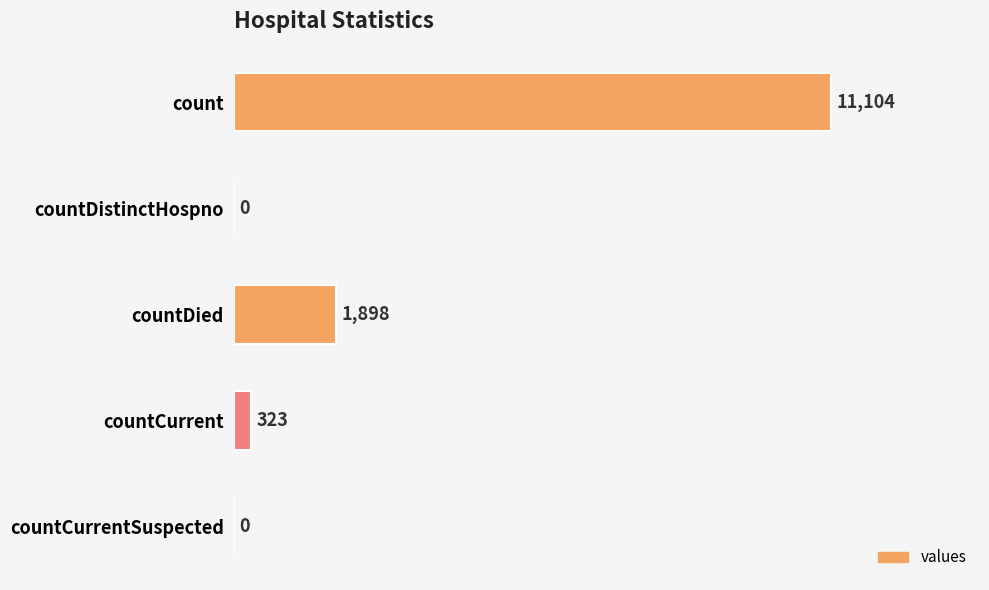

The chart shows a value of 11104 at count. True or false?

True